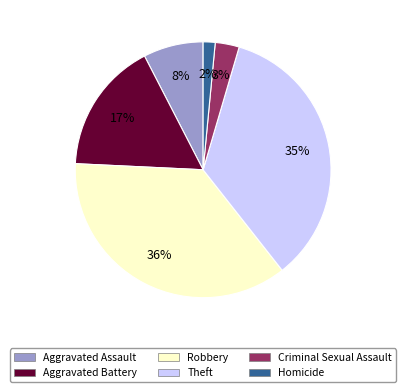

The Homicide slice represents 2% of the pie. True or false?

True